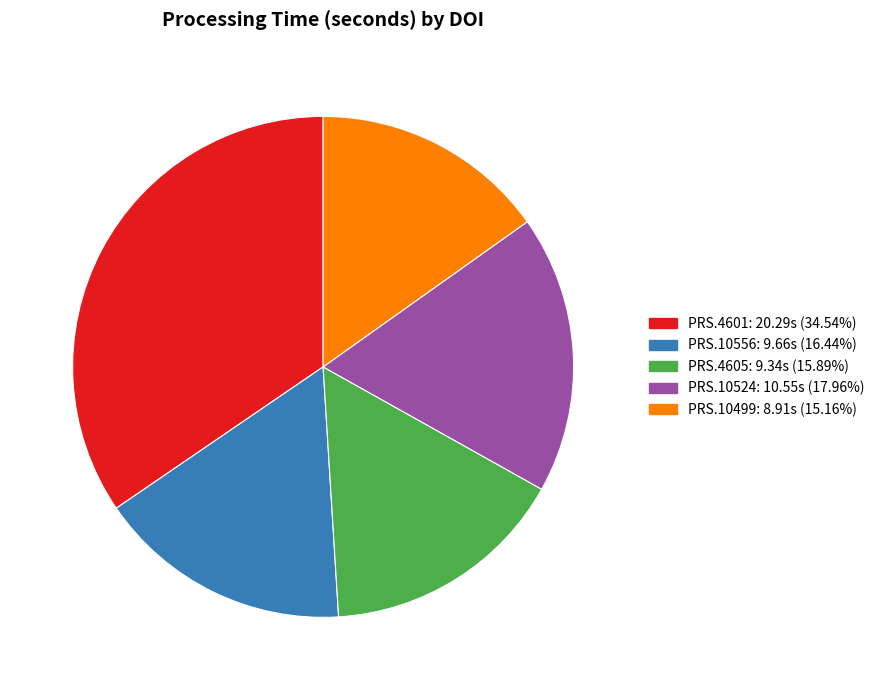

Does any single category account for the majority?

No